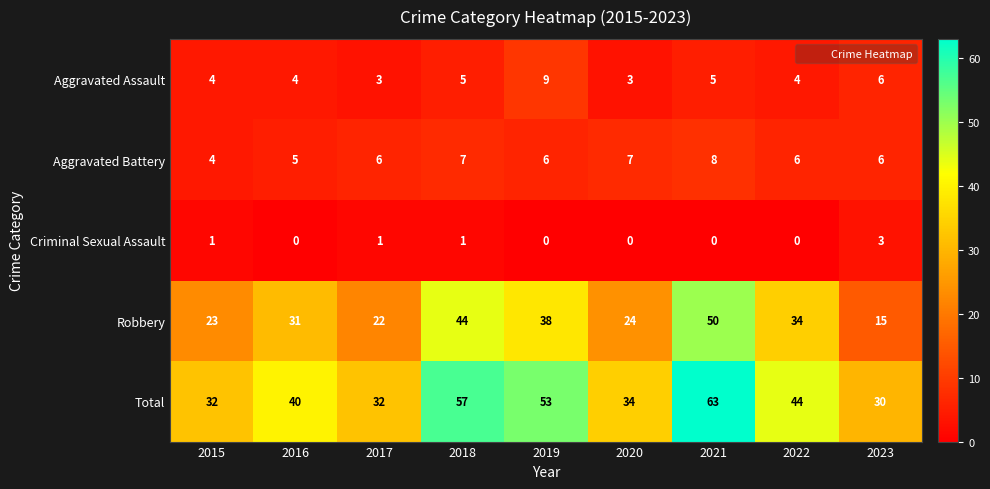

What is the average value of the Aggravated Assault series?

5